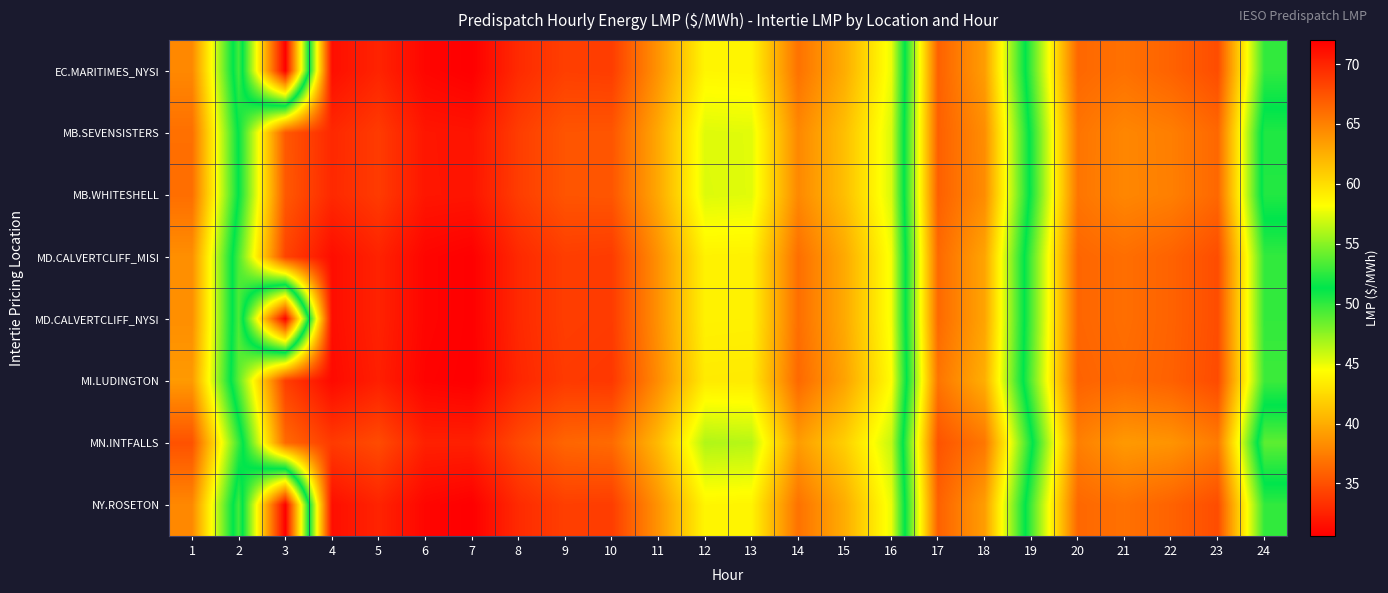

What is the total value across all series at 1?

520.7